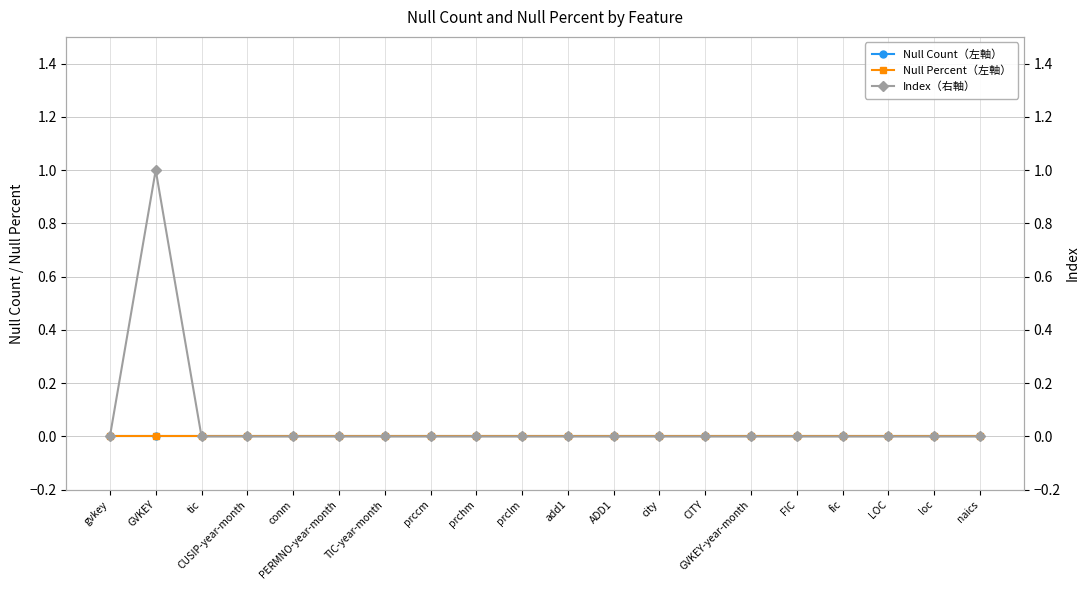

What are all the series names shown in the legend?

Null Count (Left), Null Percent (Left), Index (Right)